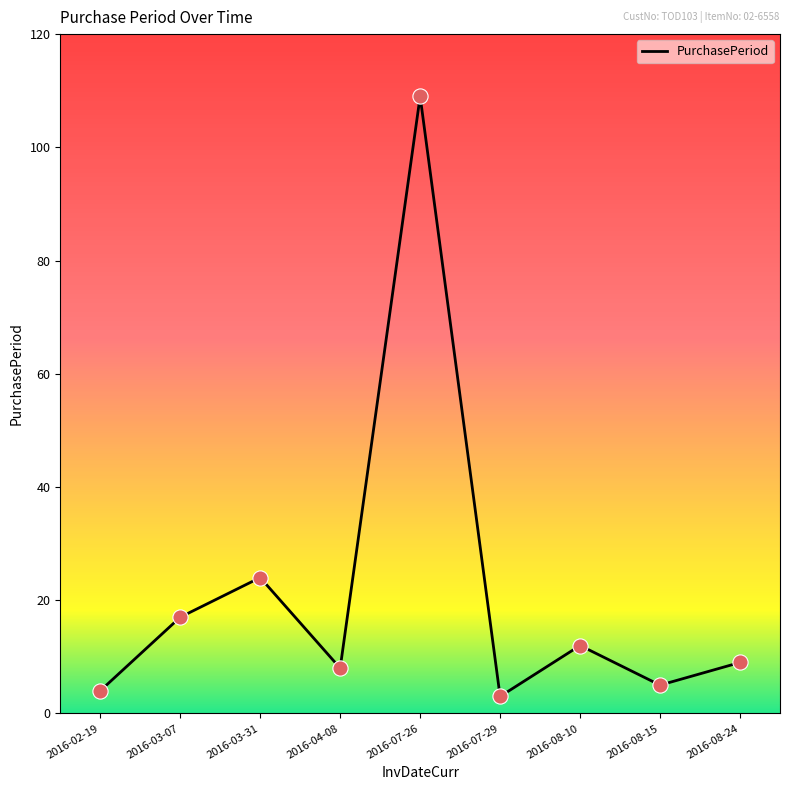

What is the ratio of the value at 2016-04-08 to the value at 2016-07-29?

2.7